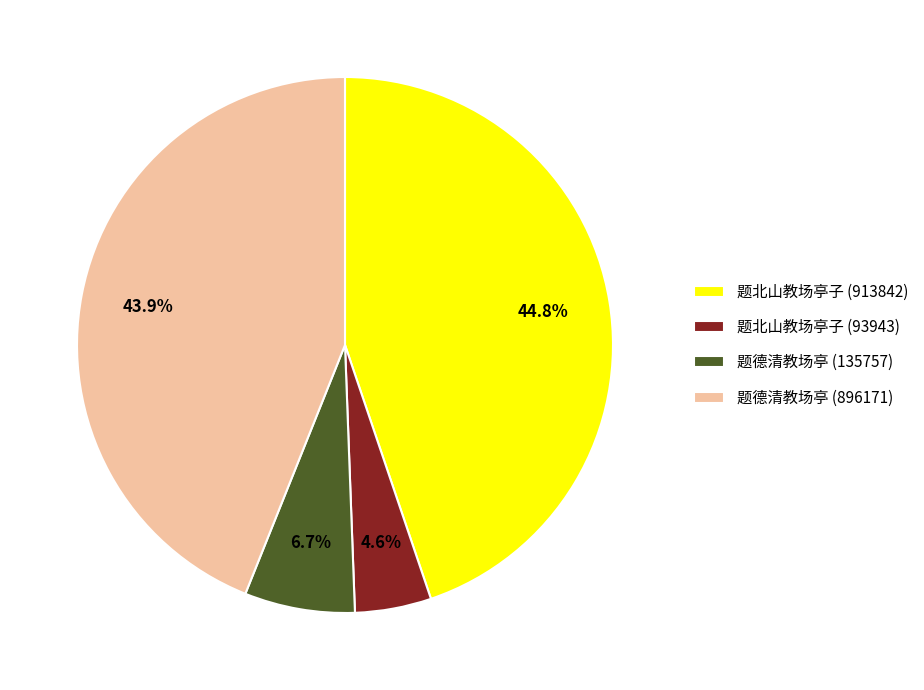

Rank the categories by value from highest to lowest.

题北山教场亭子 (913842), 题德清教场亭 (896171), 题德清教场亭 (135757), 题北山教场亭子 (93943)